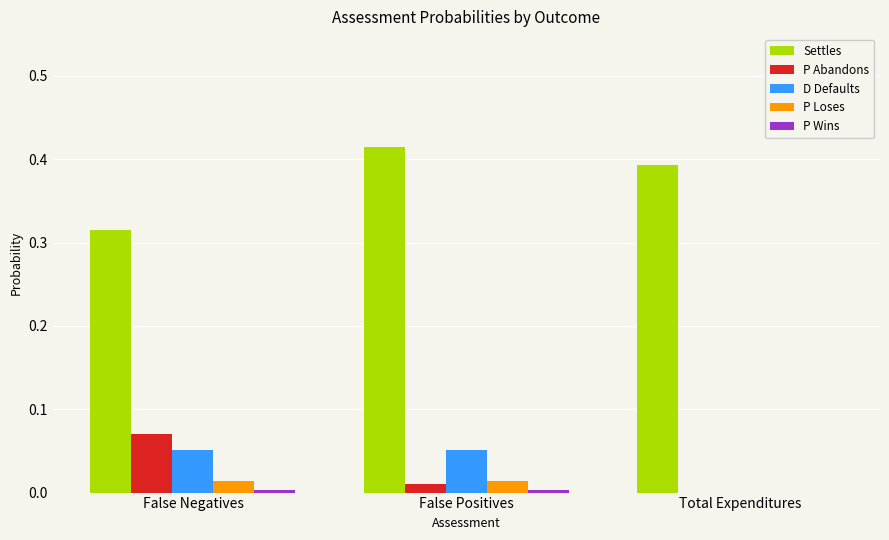

True or false: P Loses has a value of 0.0 at Total Expenditures.

True